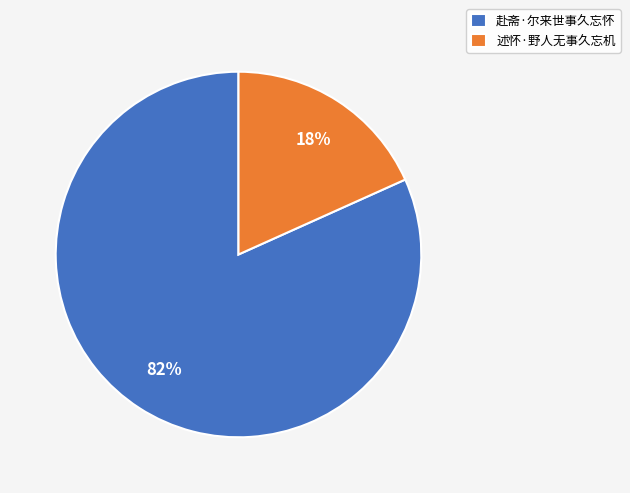

Which slice is the smallest?

述怀·野人无事久忘机